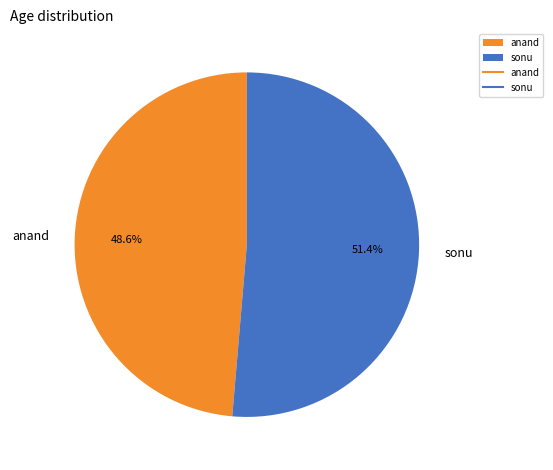

True or false: anand accounts for 49% of the total.

True